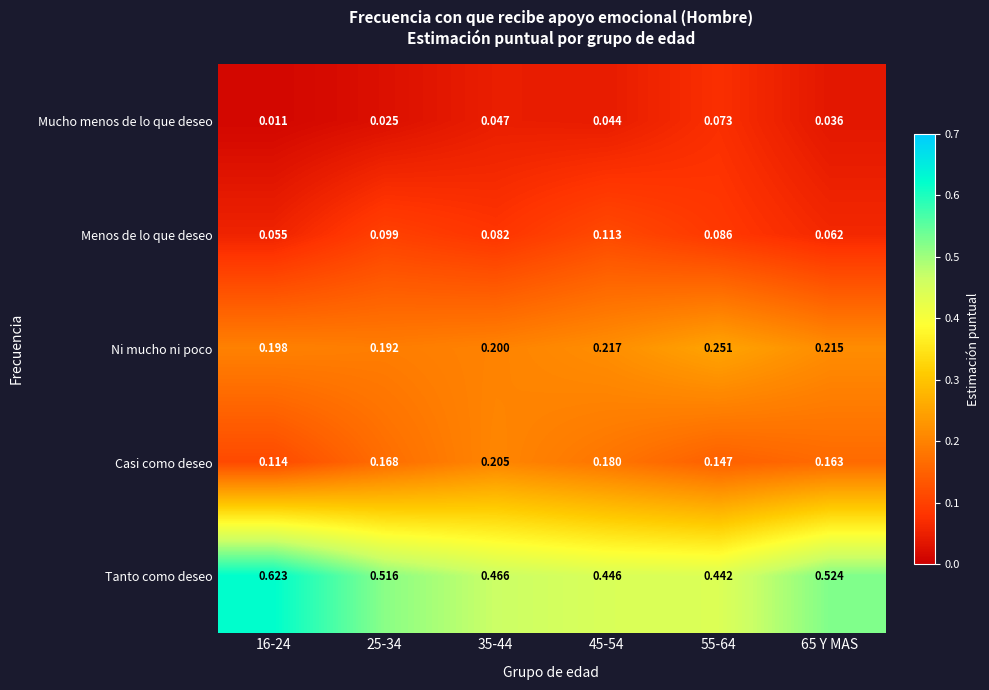

At 45-54, list the series in order from largest to smallest.

Tanto como deseo, Ni mucho ni poco, Casi como deseo, Menos de lo que deseo, Mucho menos de lo que deseo